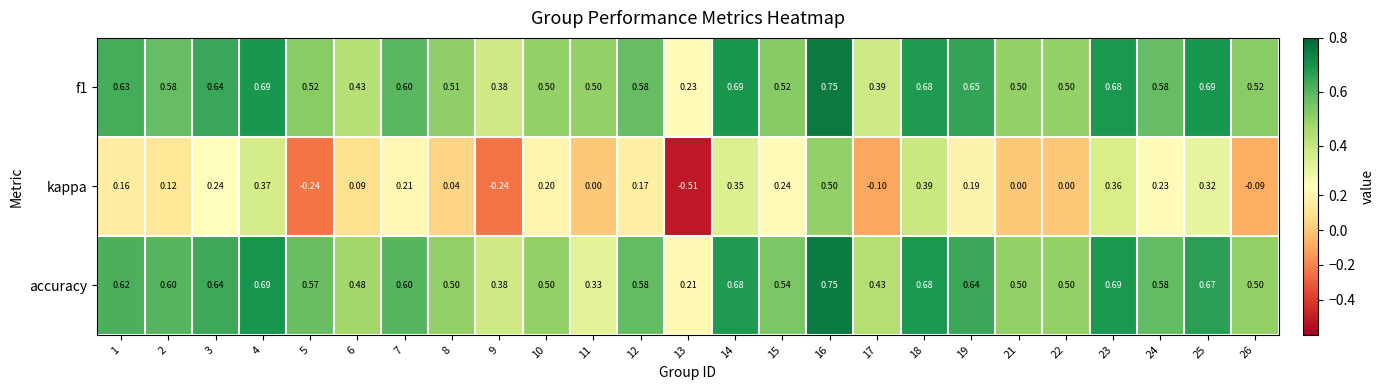

Is the value of accuracy at 13 greater than the value of f1 at 16?

No